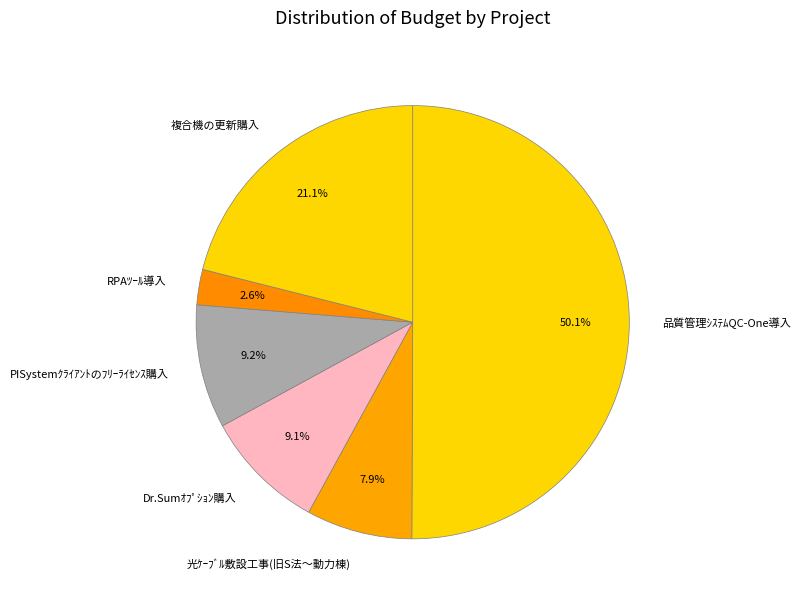

How many segments does this pie chart have?

6